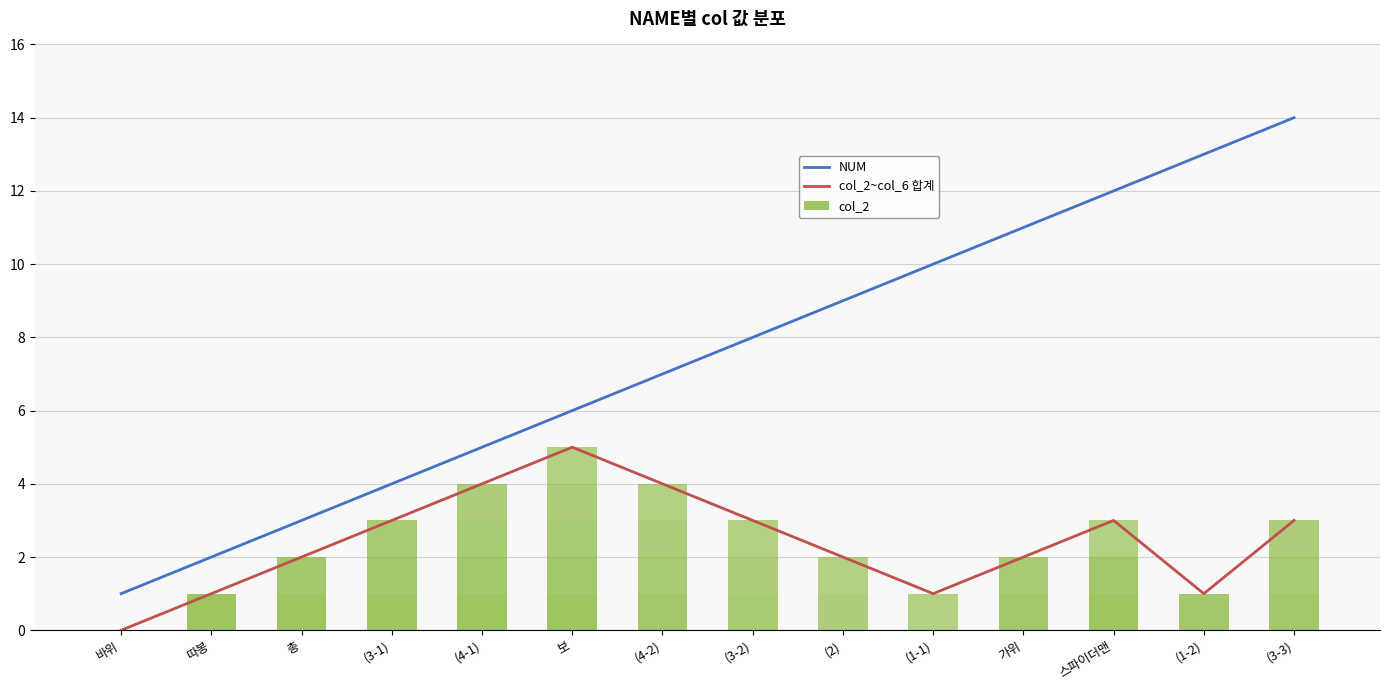

List the series in order of their overall mean, lowest first.

col_2, col_2~col_6 합계, NUM